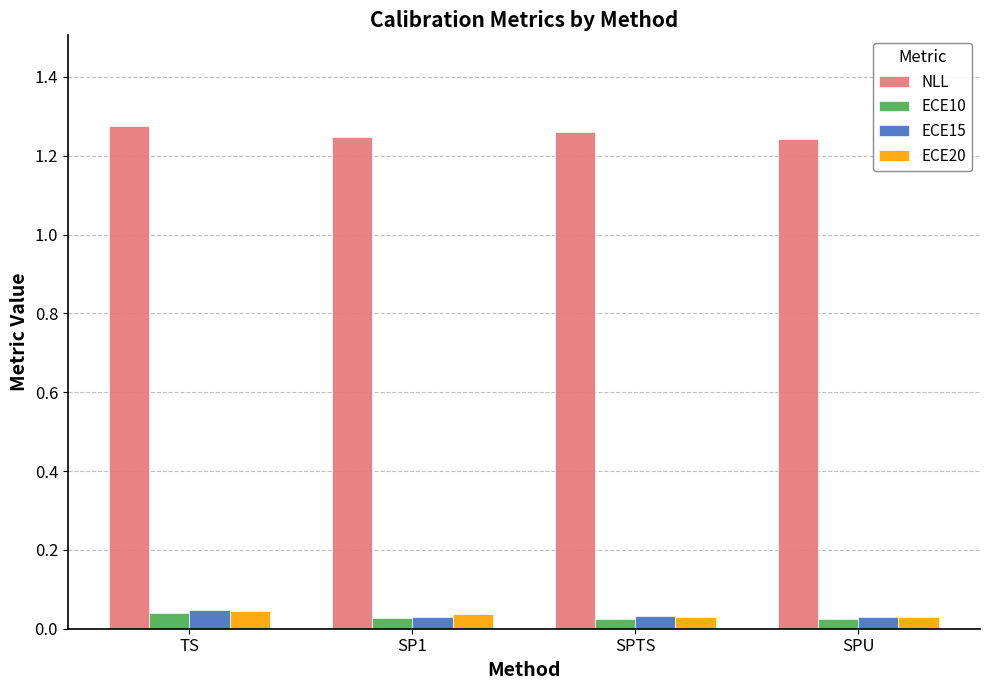

The ECE15 series shows 0.1 at SPTS. True or false?

False